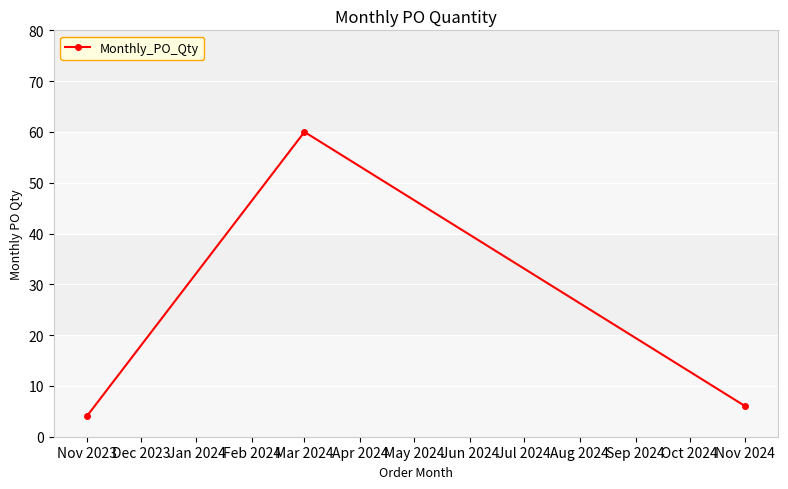

What is the change in value from Mar 2024 to Nov 2024?

-54